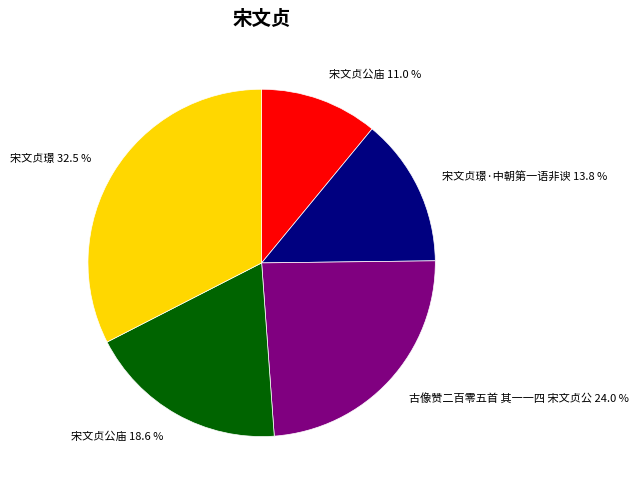

Is there a majority slice in this chart?

No